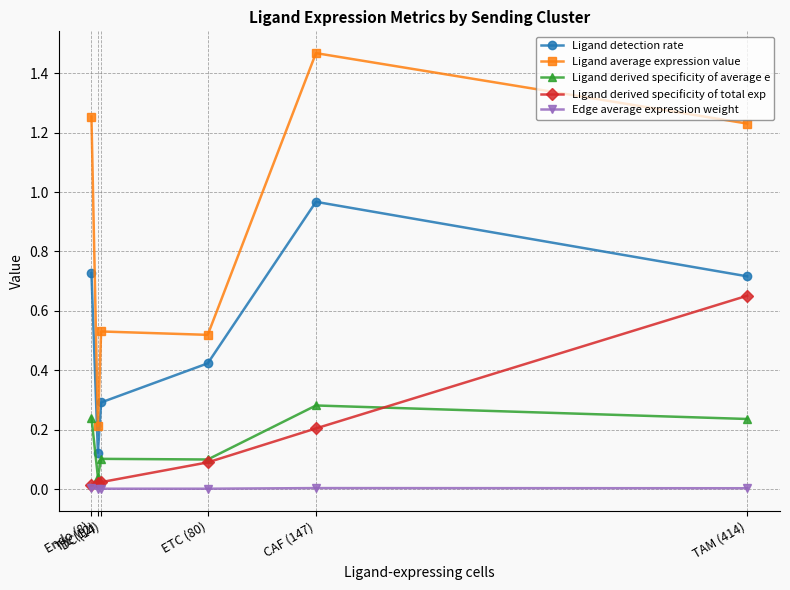

The value of Ligand derived specificity of average e at CAF (147) is 0.3. True or false?

True